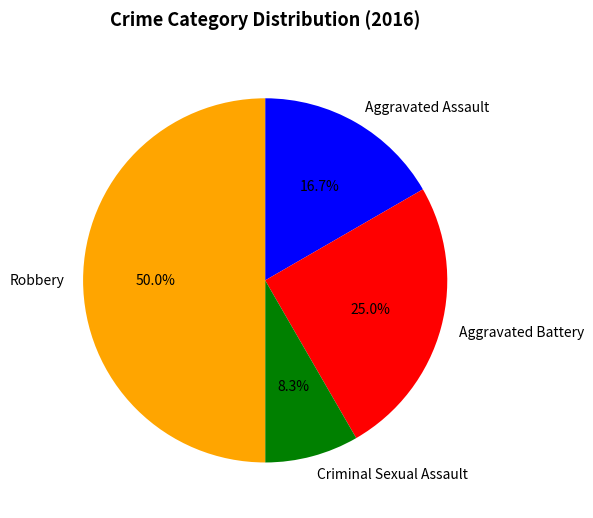

To the nearest percent, what is the difference between the Robbery and Criminal Sexual Assault slice percentages?

42%